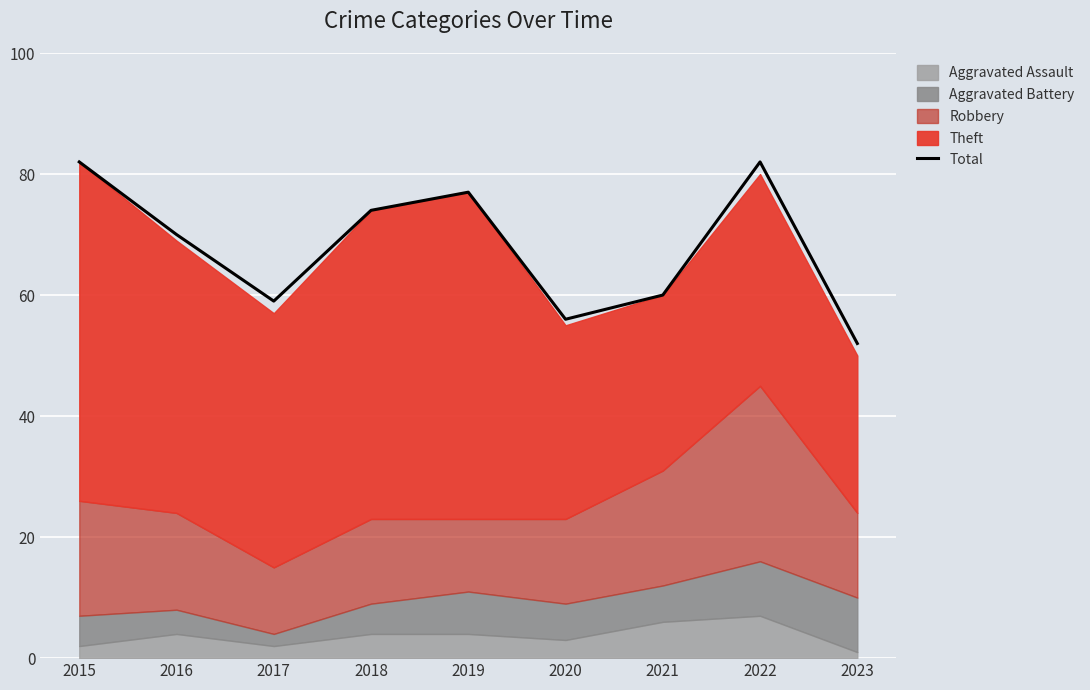

Between 2021 and 2018, which is larger?

2018